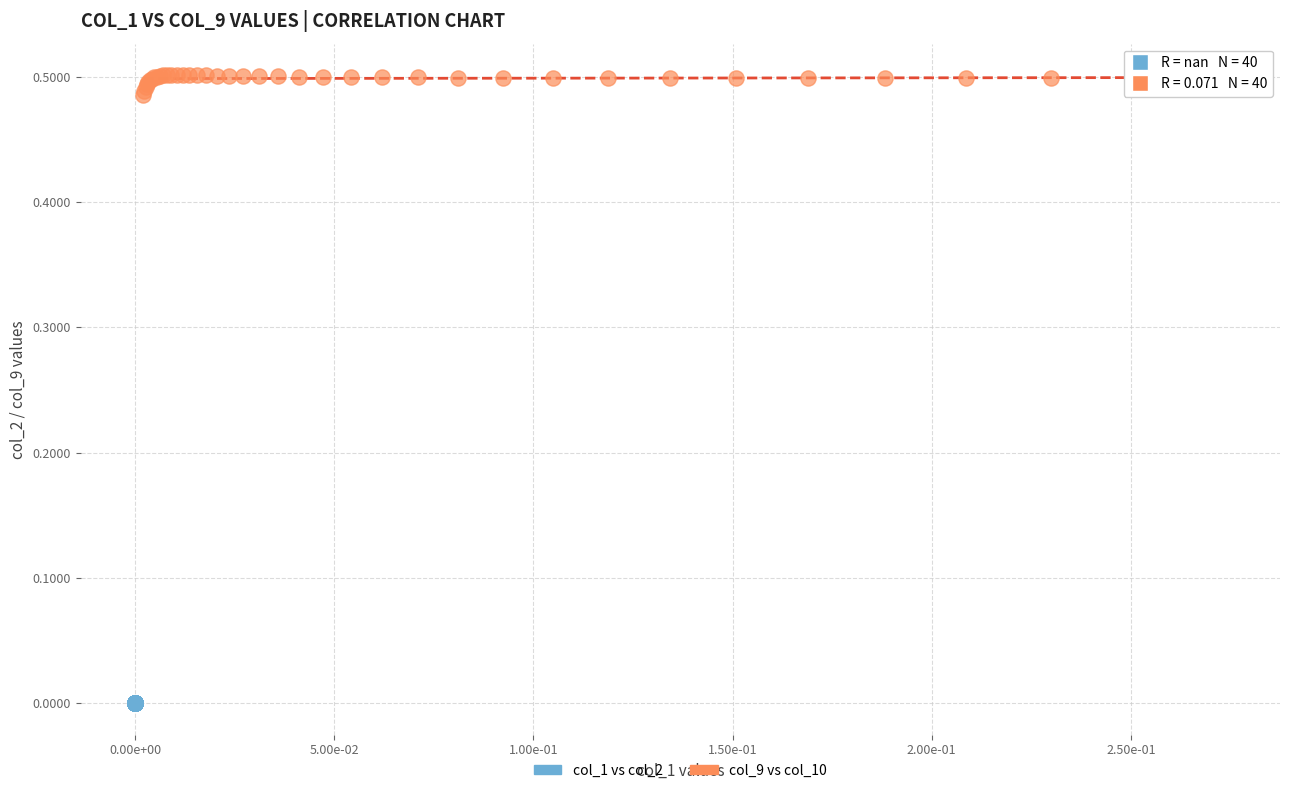

Which series reaches the minimum Y coordinate?

col_1 vs col_2